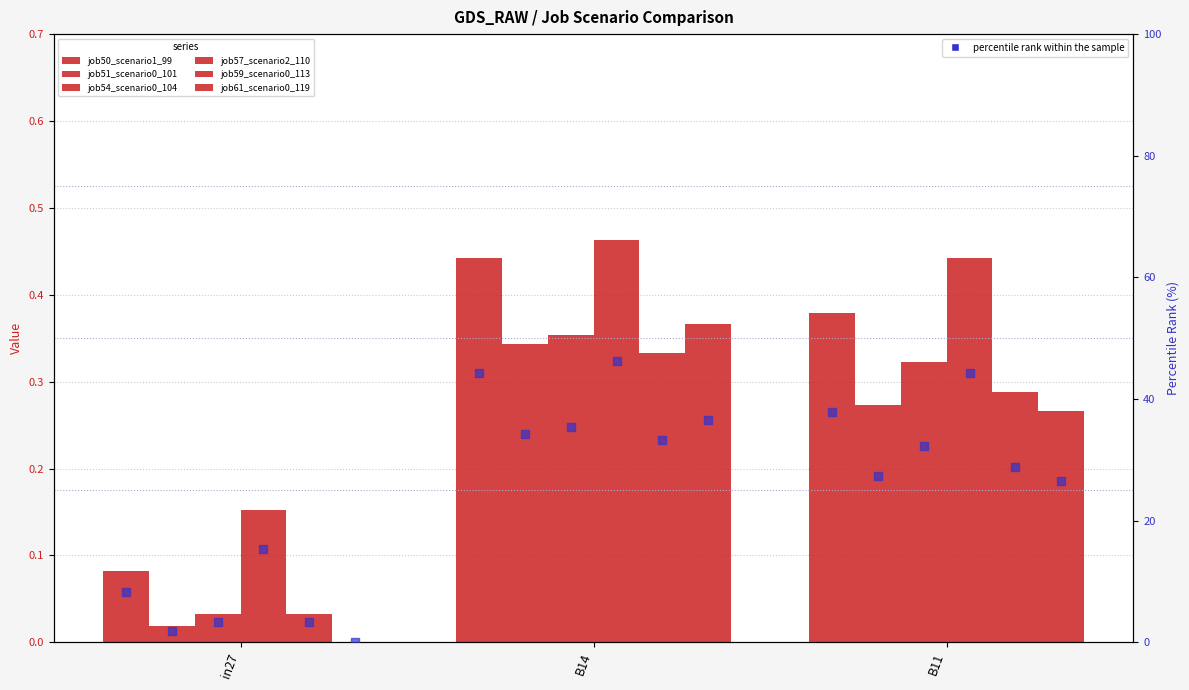

Is the value of job51_scenario0_101 at B11 greater than the value of job50_scenario1_99 at B14?

No